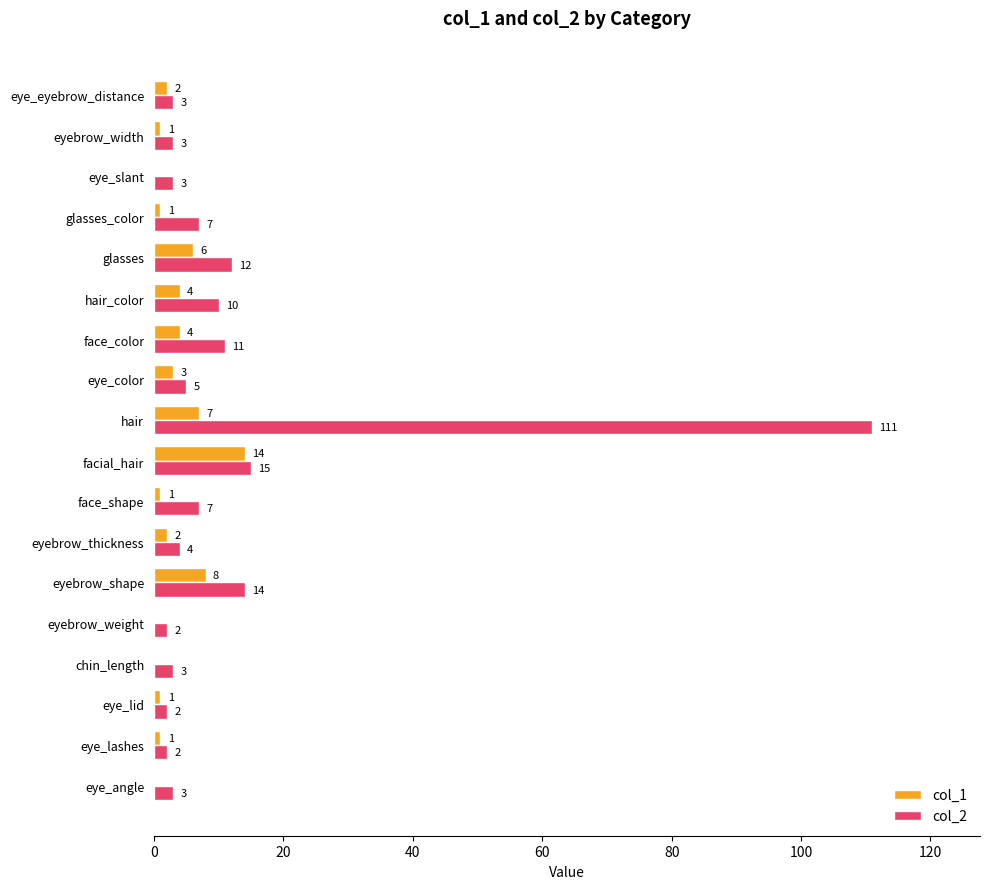

At which label does col_1 reach its peak?

facial_hair